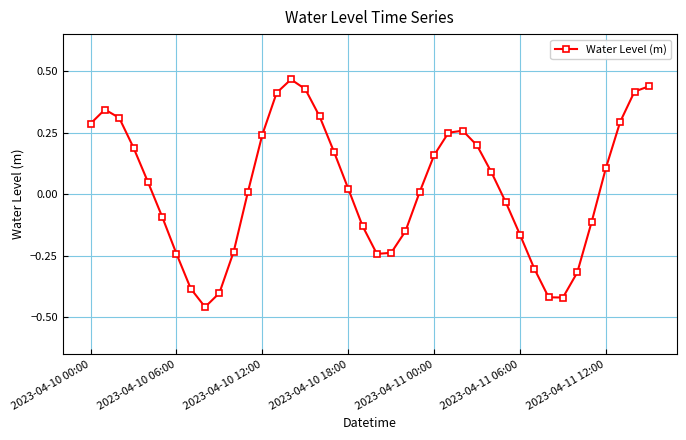

How many interior local valleys (lower than both neighbors) does the data have?

3